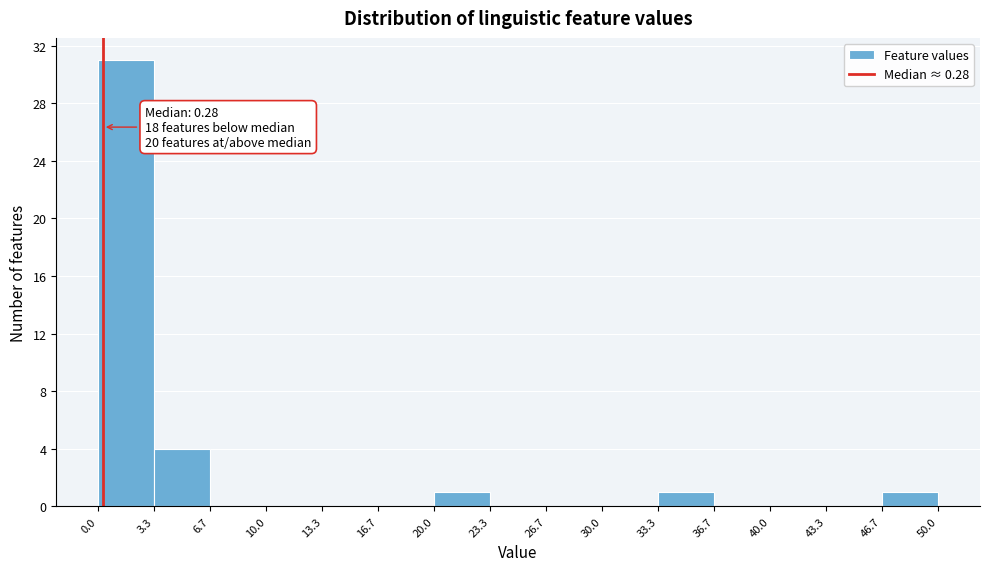

Which range on the x-axis has the tallest bar?

0.0 to 3.3